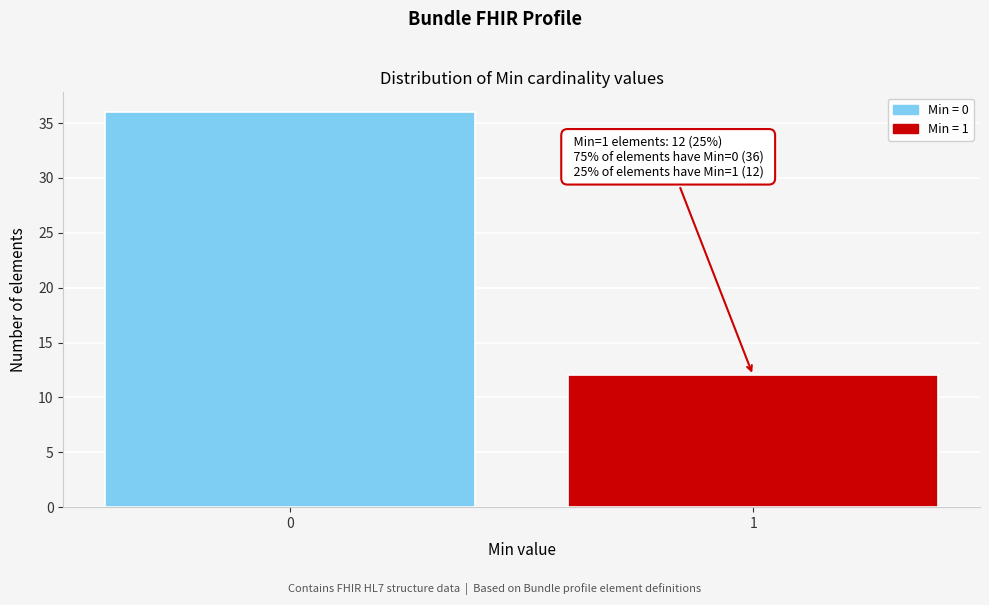

Reading left to right, transcribe all the data shown in this chart.

36	12